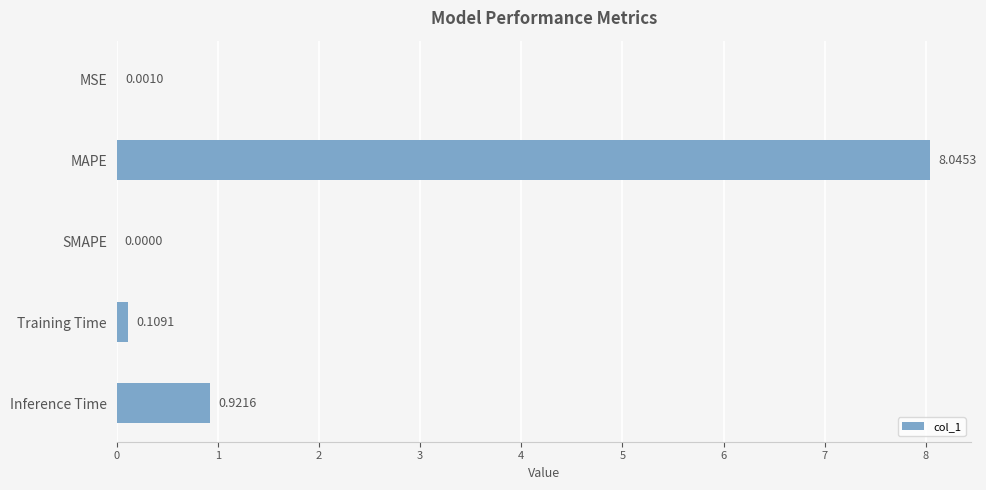

At which category does the chart reach its peak across all series?

MAPE